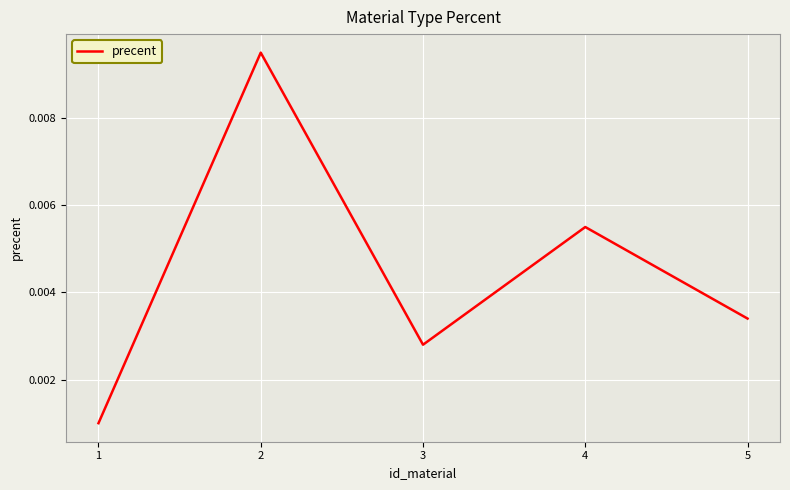

How many interior local peaks (higher than both neighbors) does the data have?

2